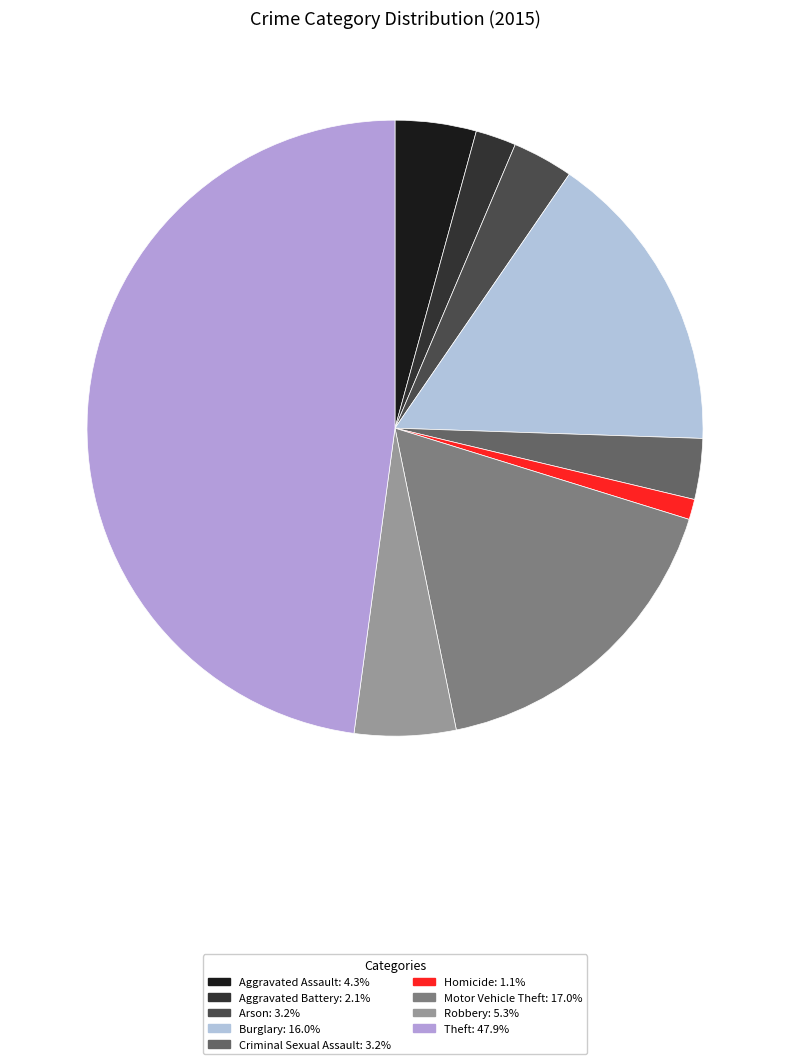

To the nearest percent, what percentage of the pie is Theft?

48%